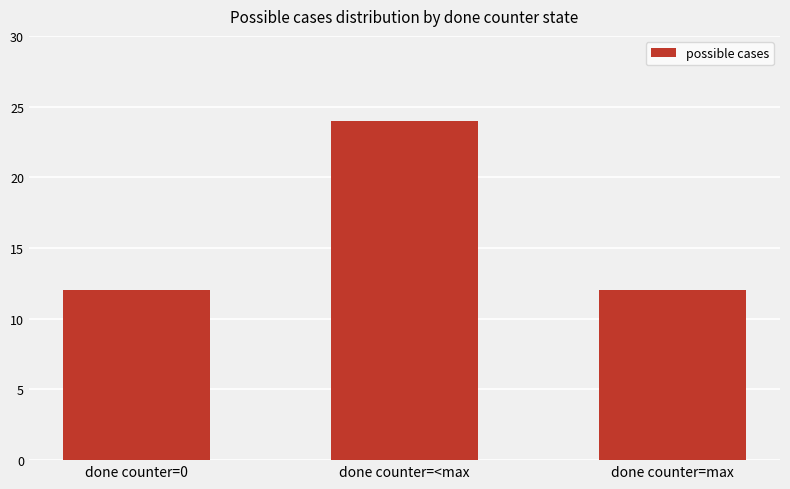

Reading left to right, what are all the values shown in this chart?

12	24	12